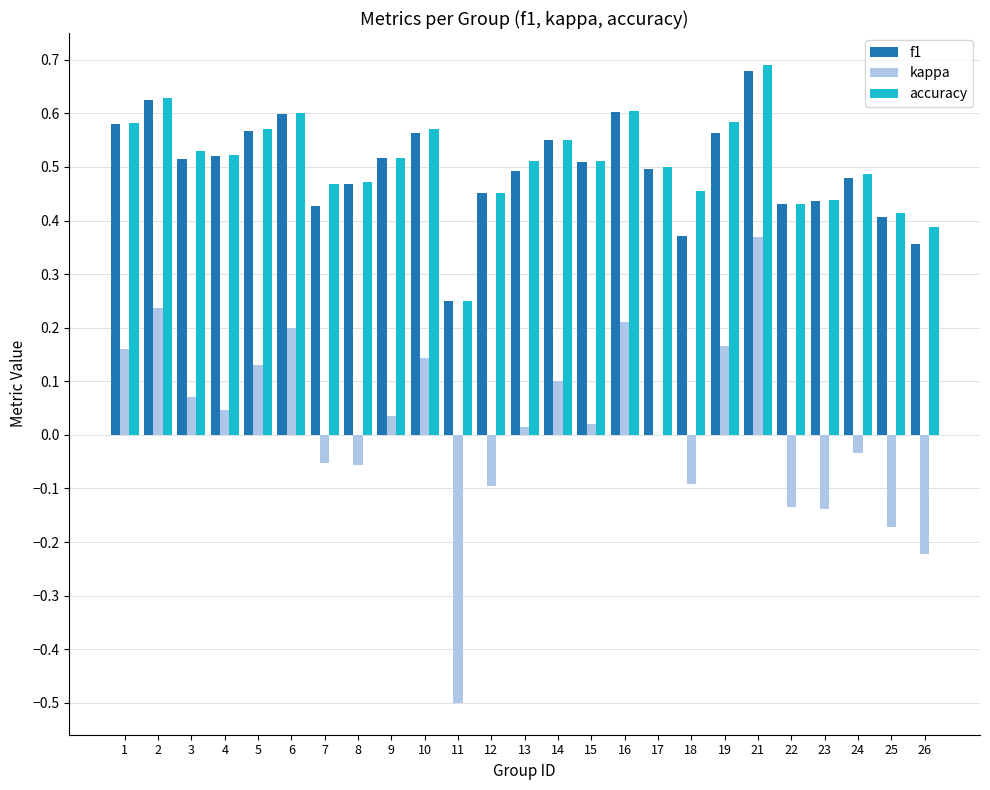

At which category does the chart reach its peak across all series?

21